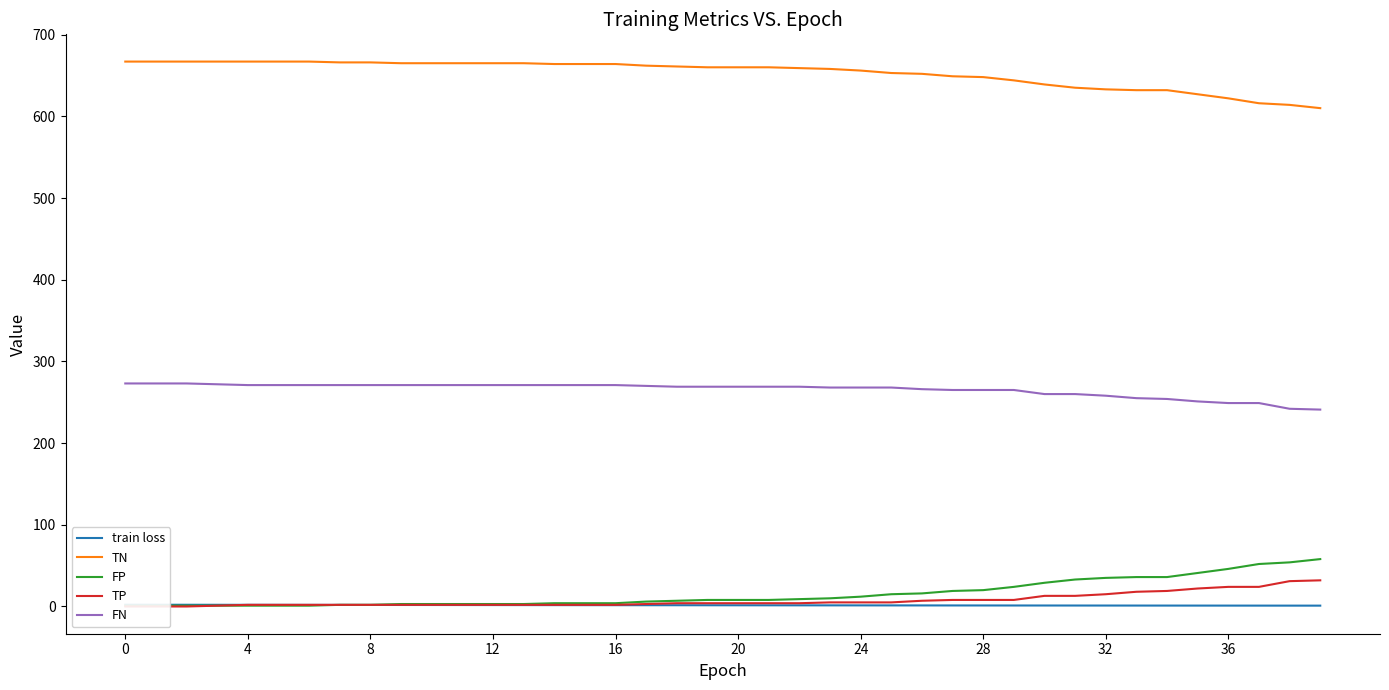

Does the chart have visible grid lines?

No